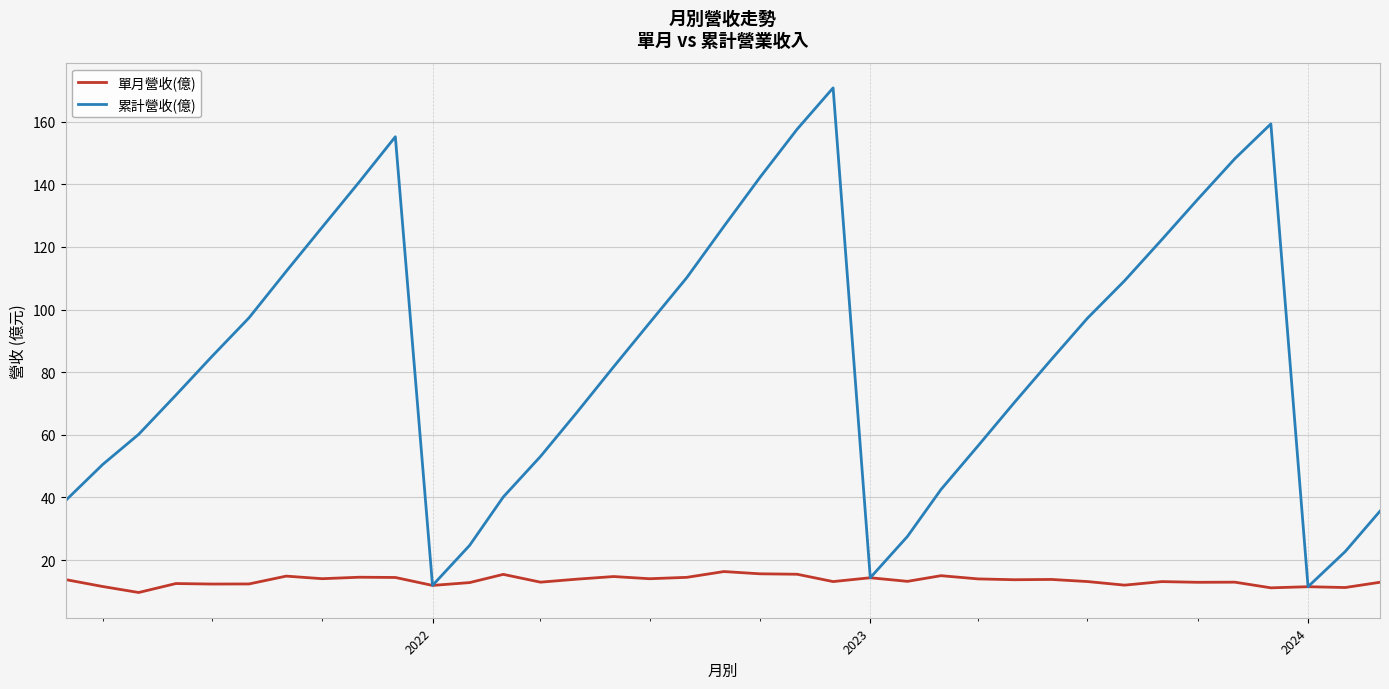

What are all the series names shown in the legend?

單月營收(億), 累計營收(億)